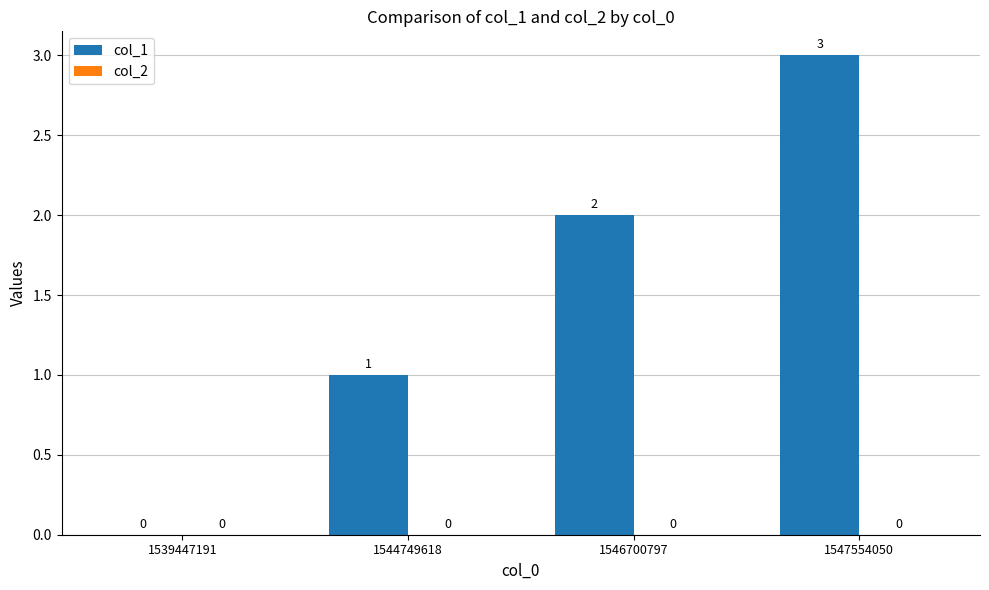

Count the number of data series in this chart.

1